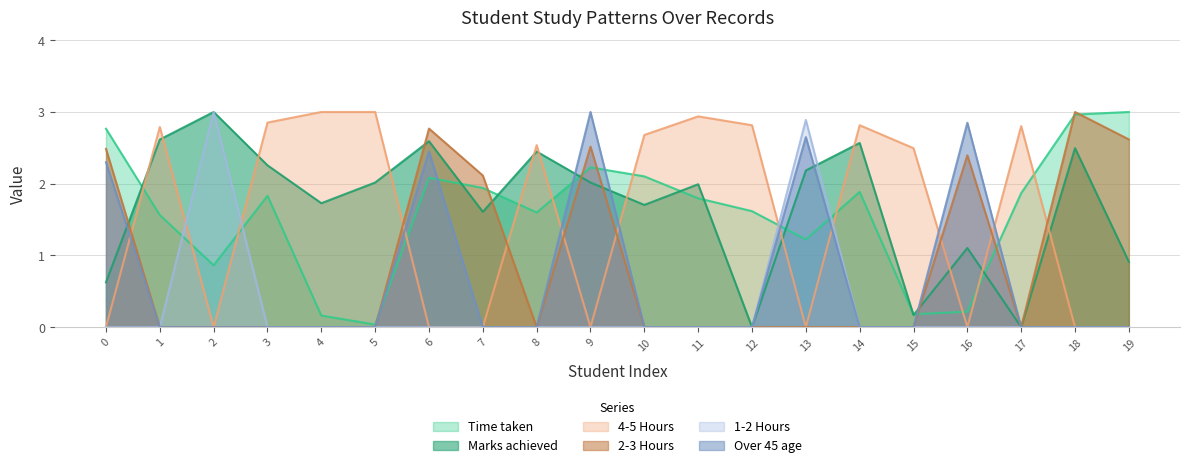

Which has a higher value, 8 or 11?

11